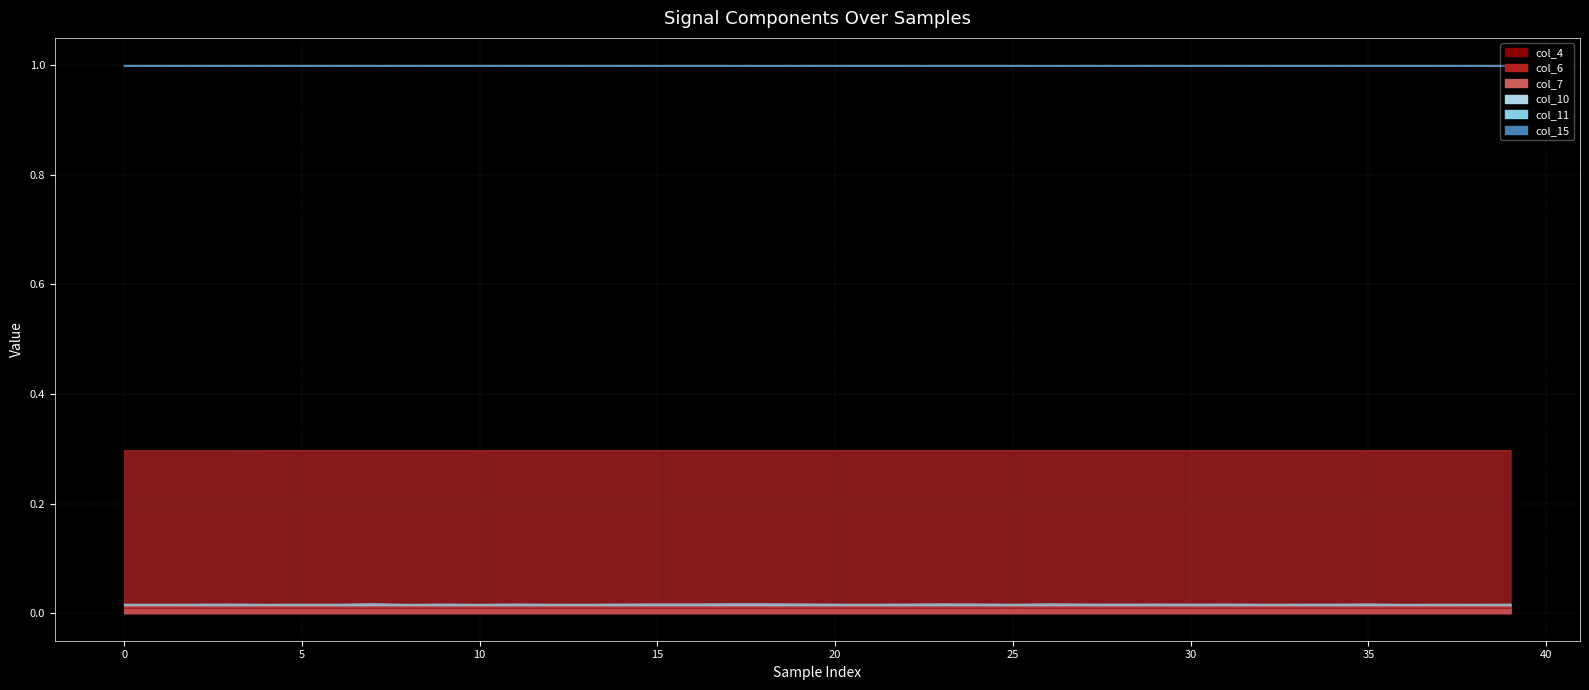

What is the total value across all series at 10?

2.3